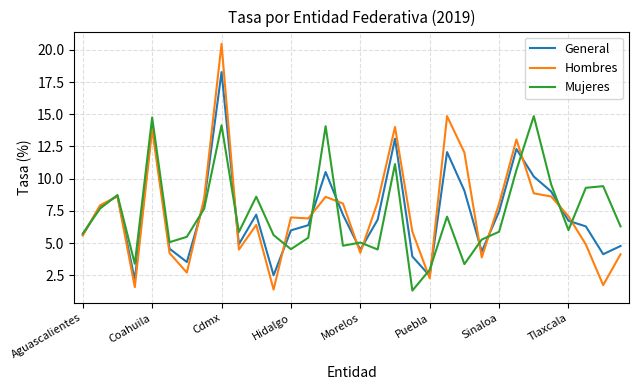

Which series has the widest spread of values?

Hombres